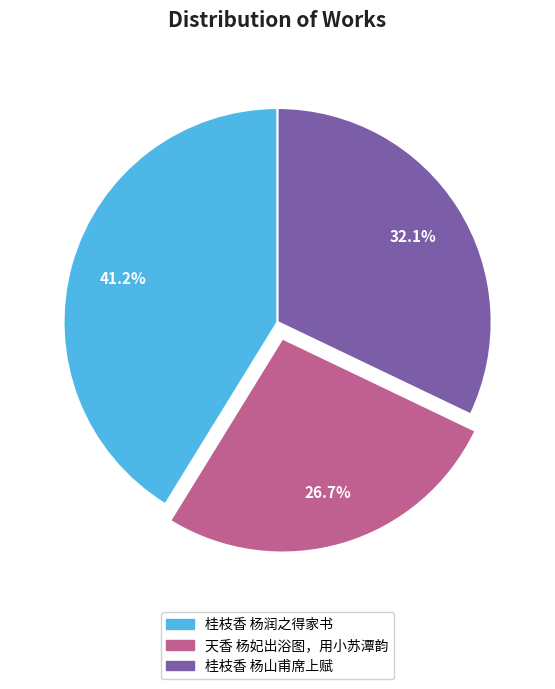

True or false: 桂枝香 杨山甫席上赋 accounts for 19% of the total.

False